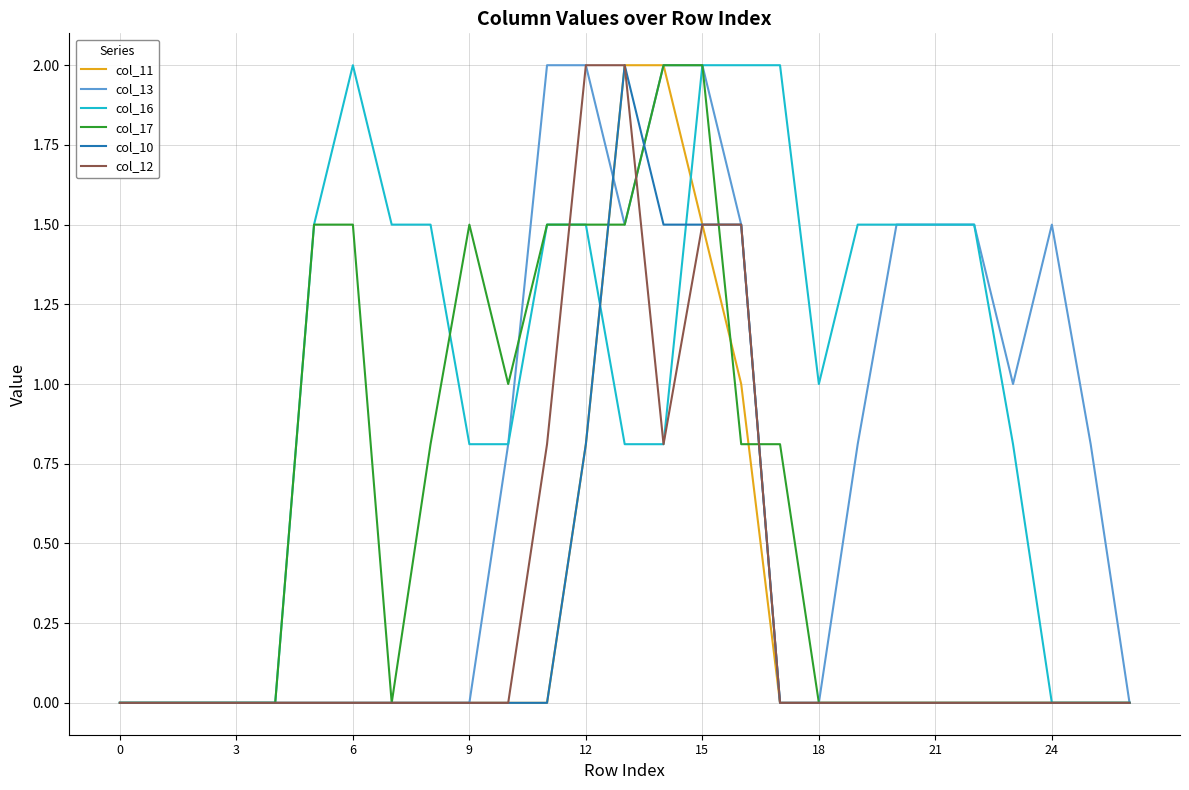

Which series has the largest total across all categories?

col_16